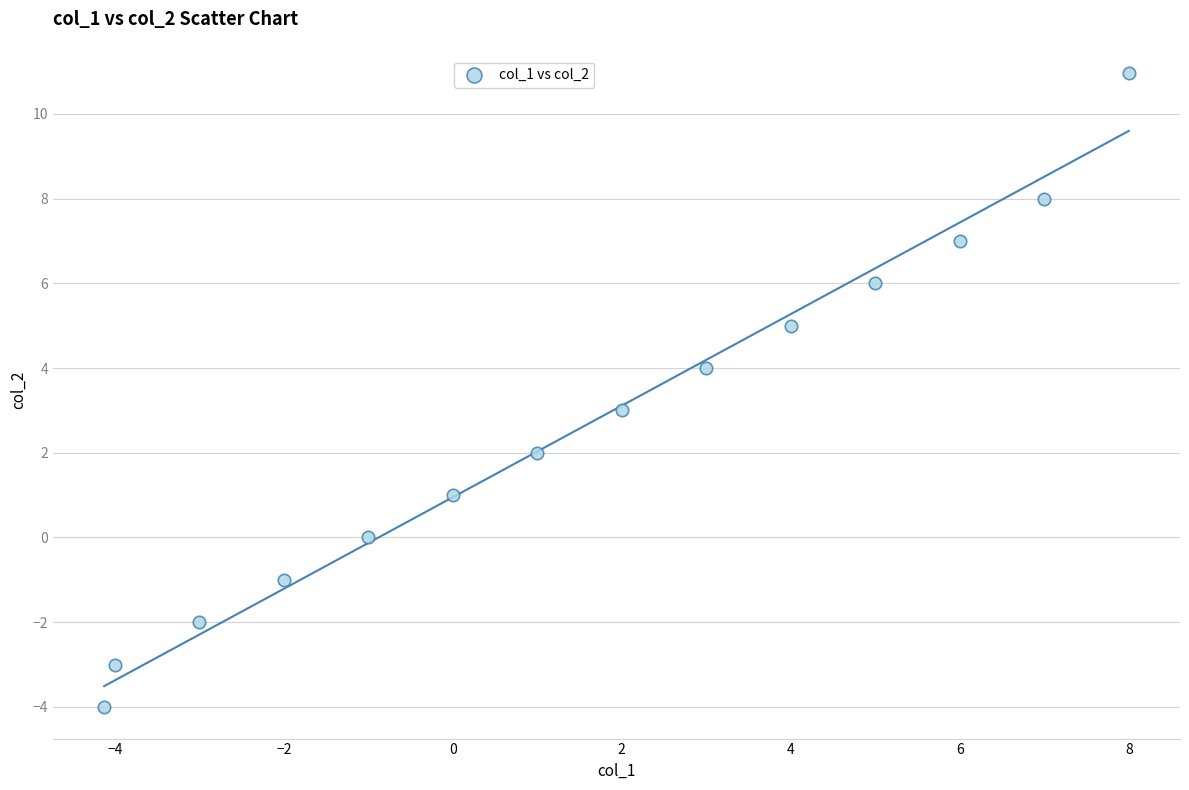

What is the range of X values (max minus min)?

12.1